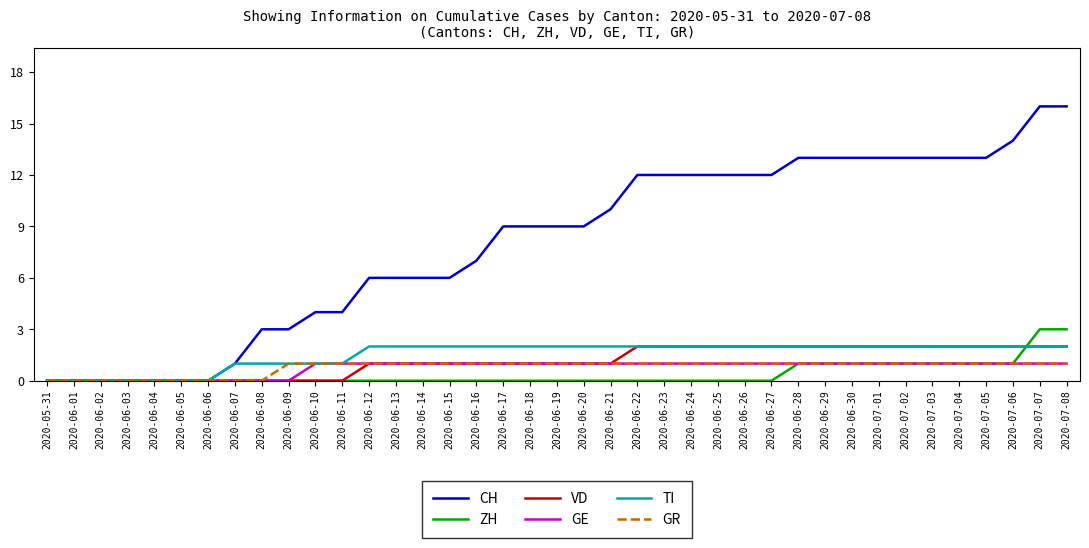

How many GR values are between 1 and 2?

30